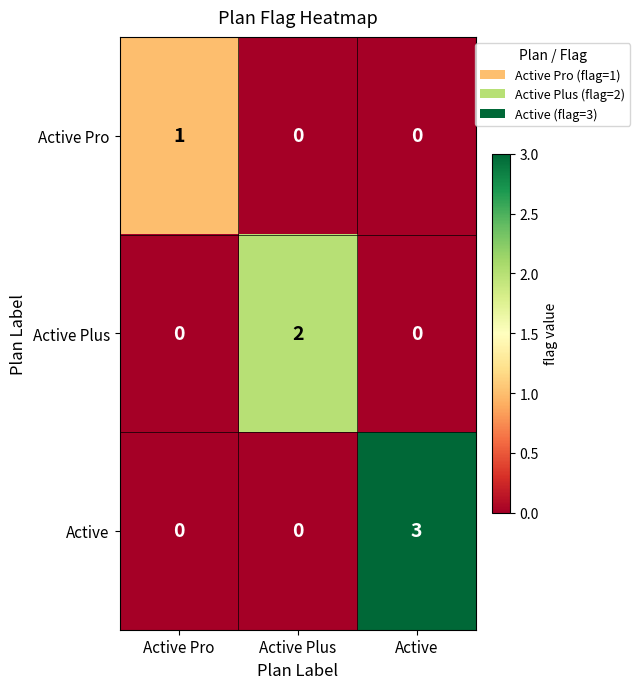

Which category has the highest value in the Active Plus series?

Active Plus